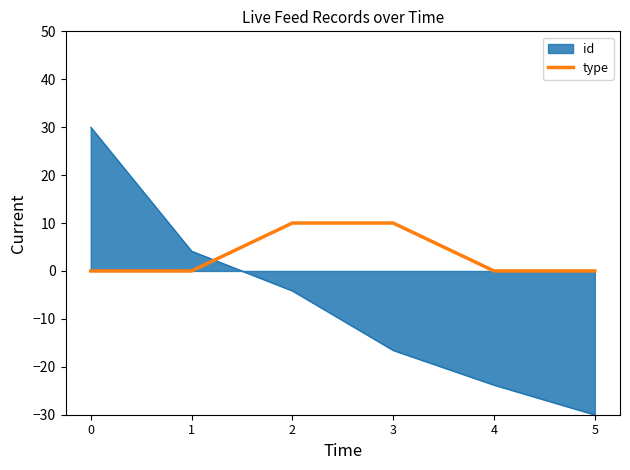

What is the lowest value of the id series?

-30.0